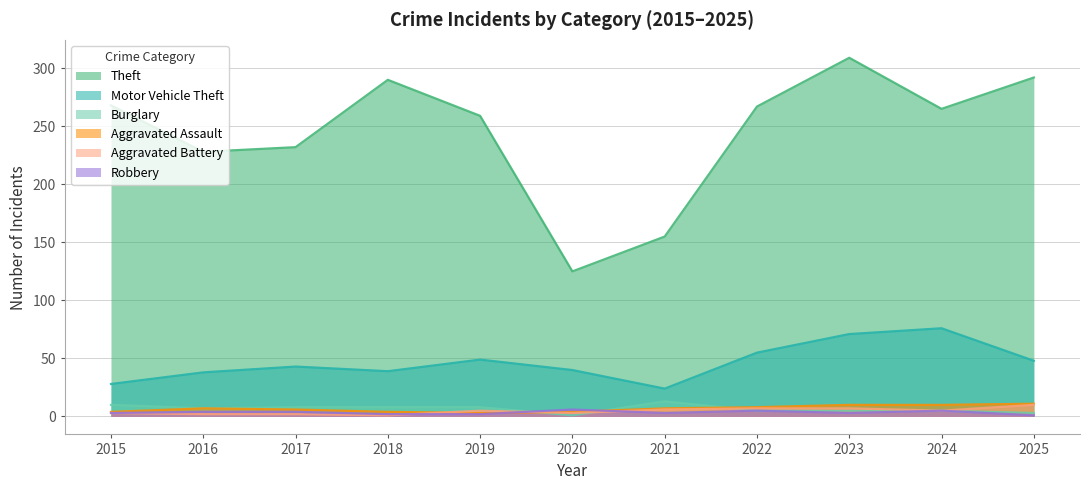

What is the average value of the Burglary series?

7